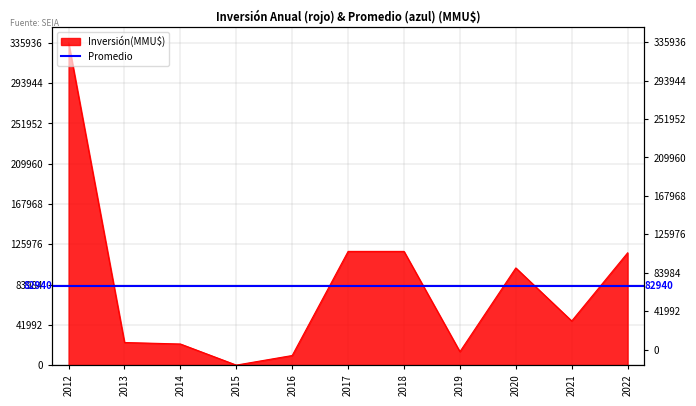

Rank the categories by value from lowest to highest.

2015, 2016, 2019, 2014, 2013, 2021, 2020, 2022, 2017, 2018, 2012